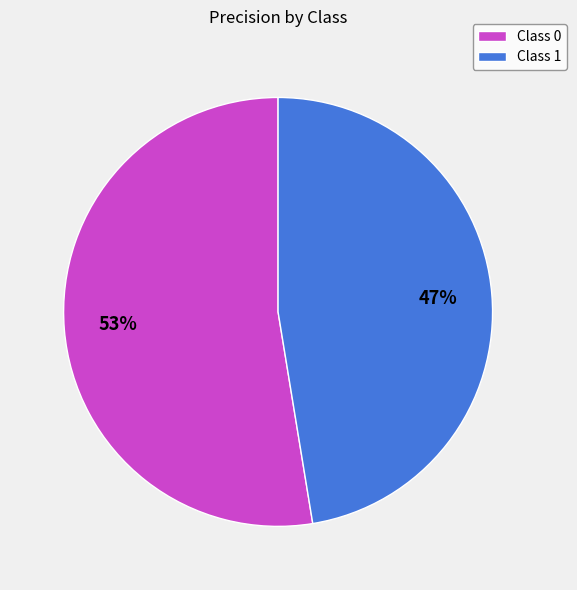

The Class 0 slice represents 53% of the pie. True or false?

True